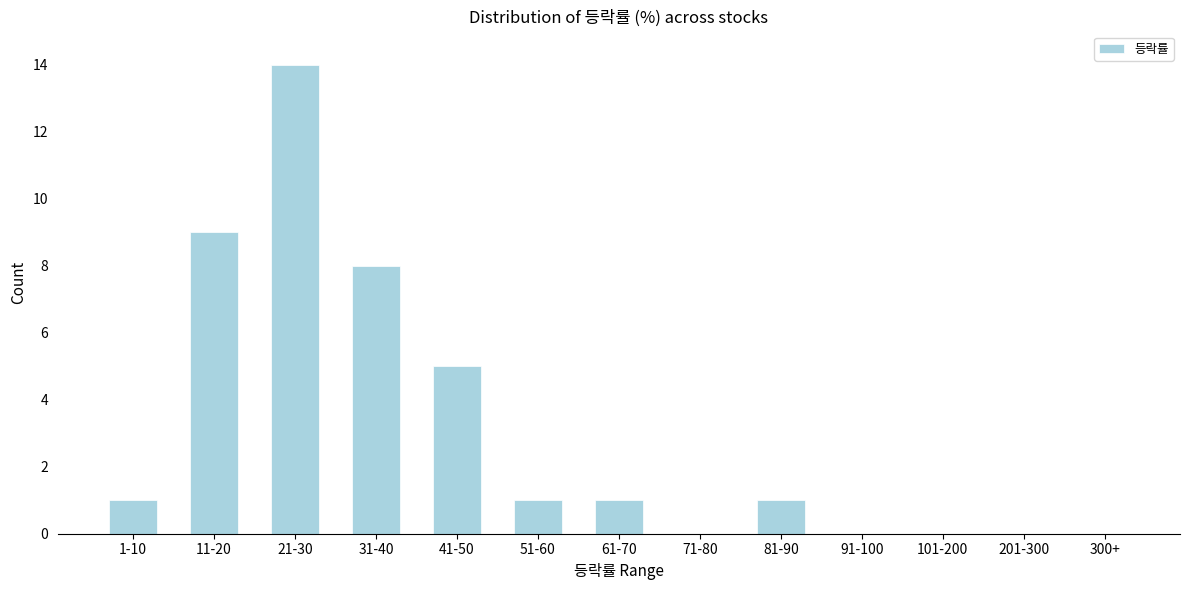

Reading left to right, what are all the values shown in this chart?

1-10=1	11-20=9	21-30=14	31-40=8	41-50=5	51-60=1	61-70=1	71-80=0	81-90=1	91-100=0	101-200=0	201-300=0	300+=0